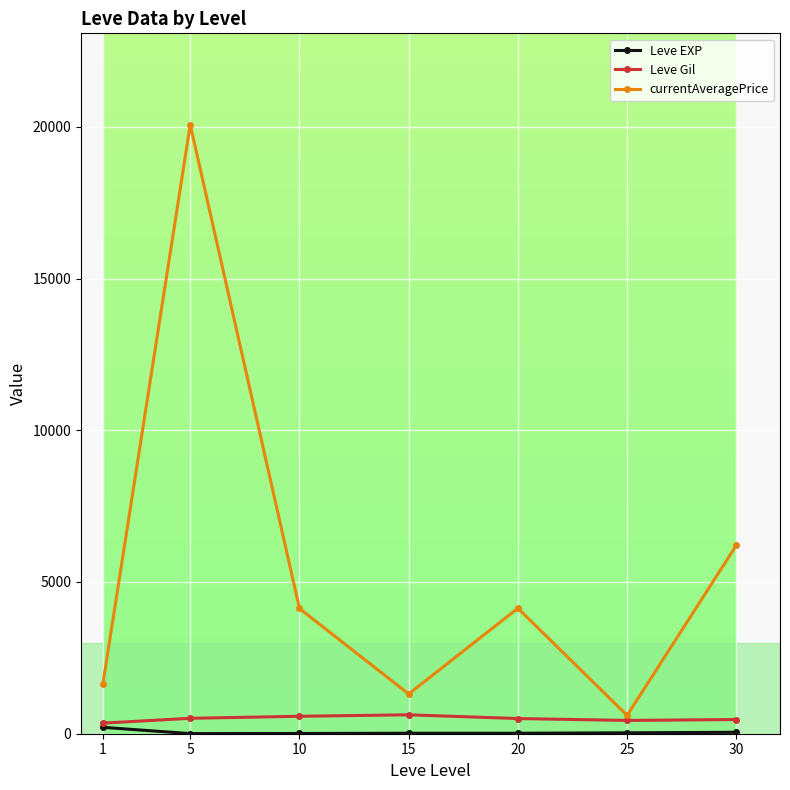

At which category is the sum across all series the highest?

5